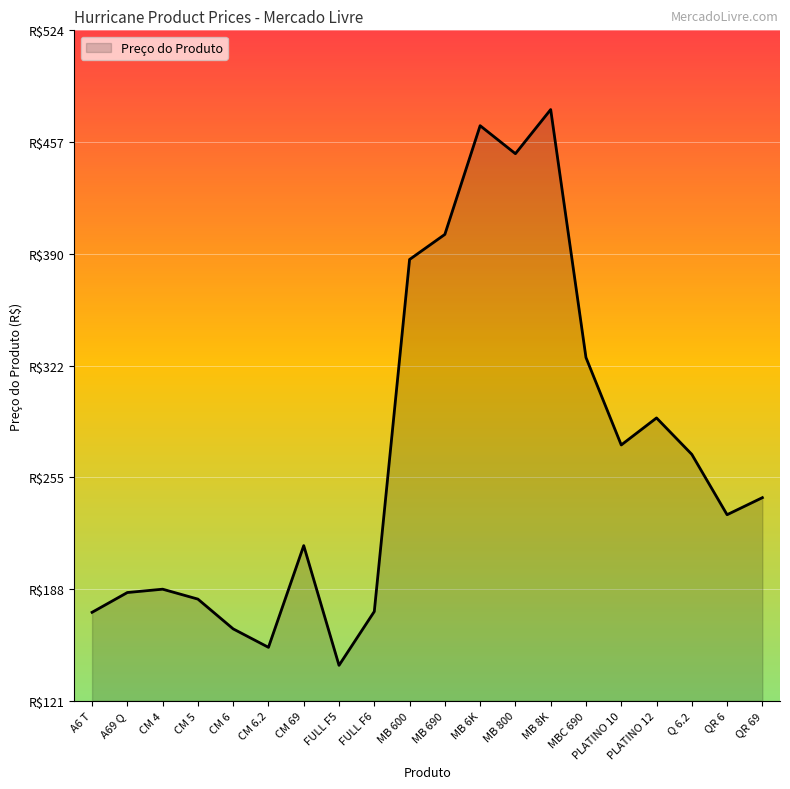

List the labels in order of value, smallest first.

FULL F5, CM 6.2, CM 6, A6 T, FULL F6, CM 5, A69 Q, CM 4, CM 69, QR 6, QR 69, Q 6.2, PLATINO 10, PLATINO 12, MBC 690, MB 600, MB 690, MB 800, MB 6K, MB 8K